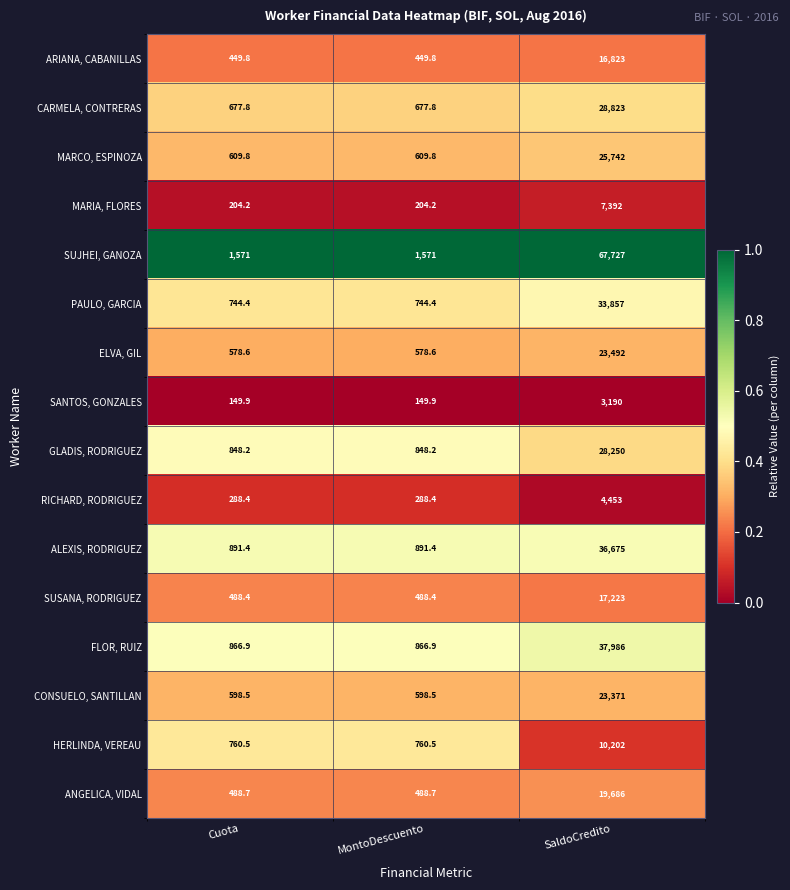

What is the difference between the highest and lowest values at SaldoCredito?

64537.0